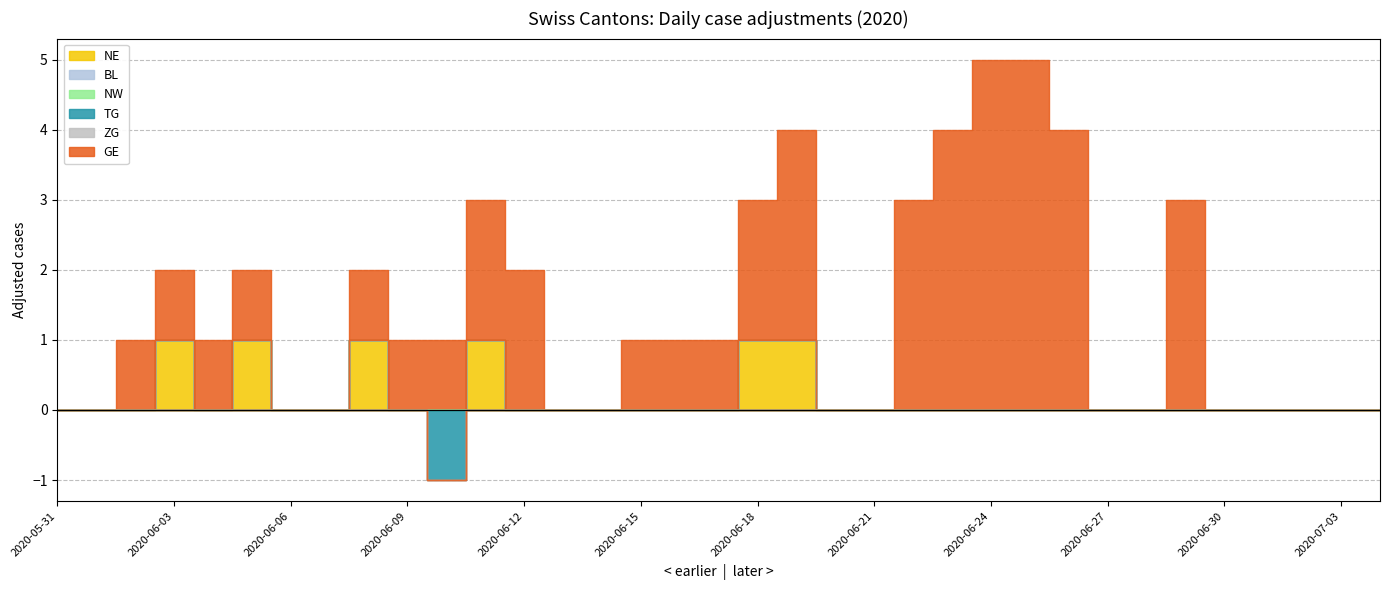

How many values in the NE series exceed 0?

6